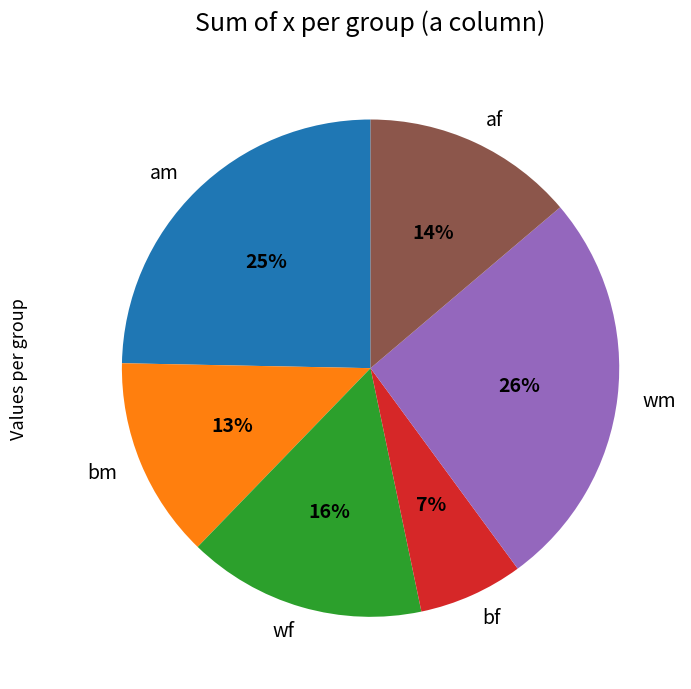

Combined, do wm and am account for over 50%?

Yes